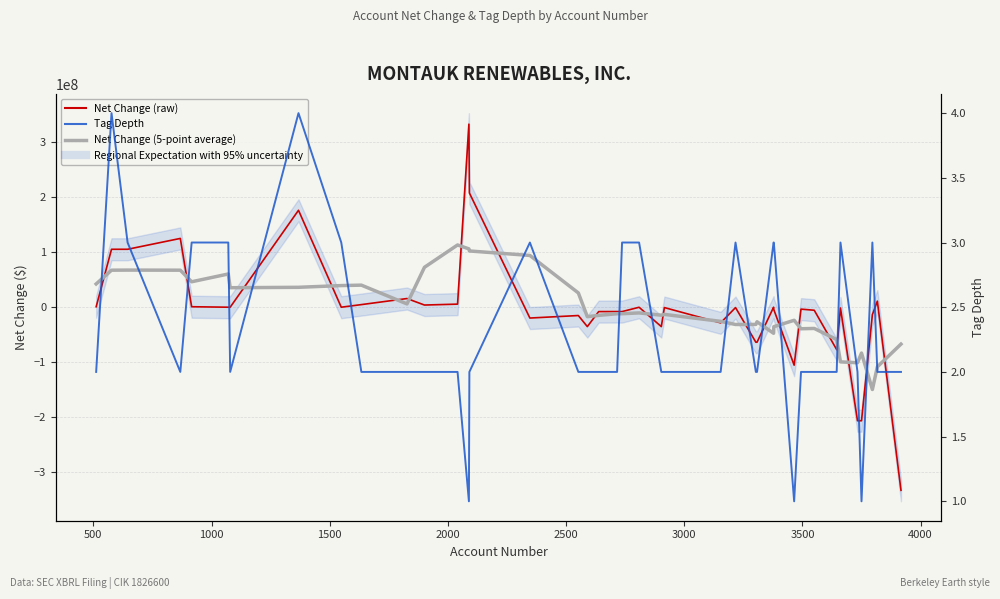

True or false: Tag Depth has a value of 4 at 4000.

False